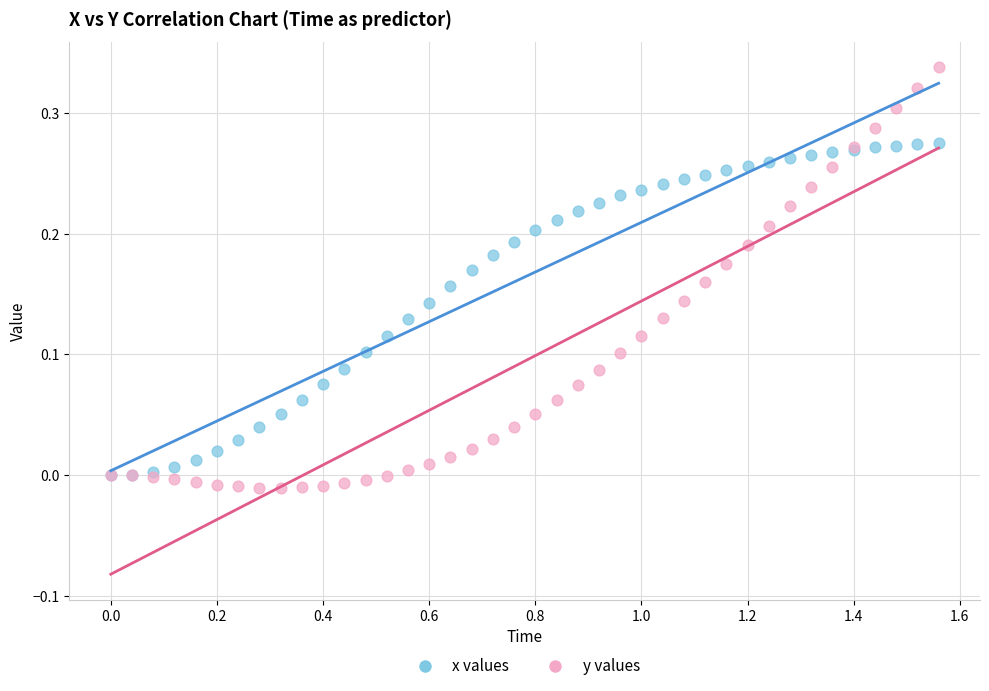

Which series has the widest spread of Y values?

y values